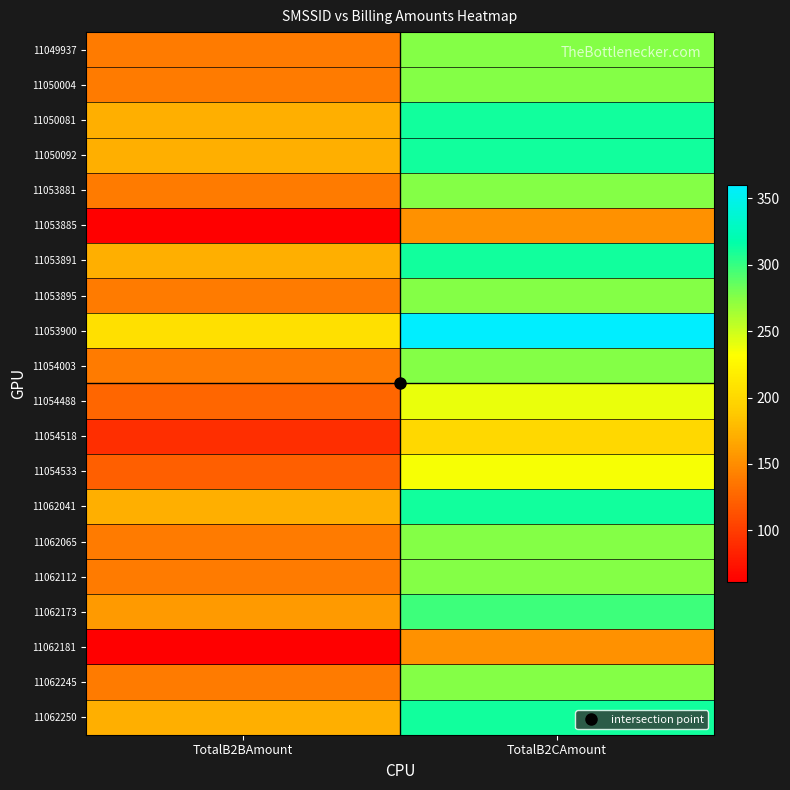

Which has a higher value, TotalB2CAmount or TotalB2BAmount?

TotalB2CAmount